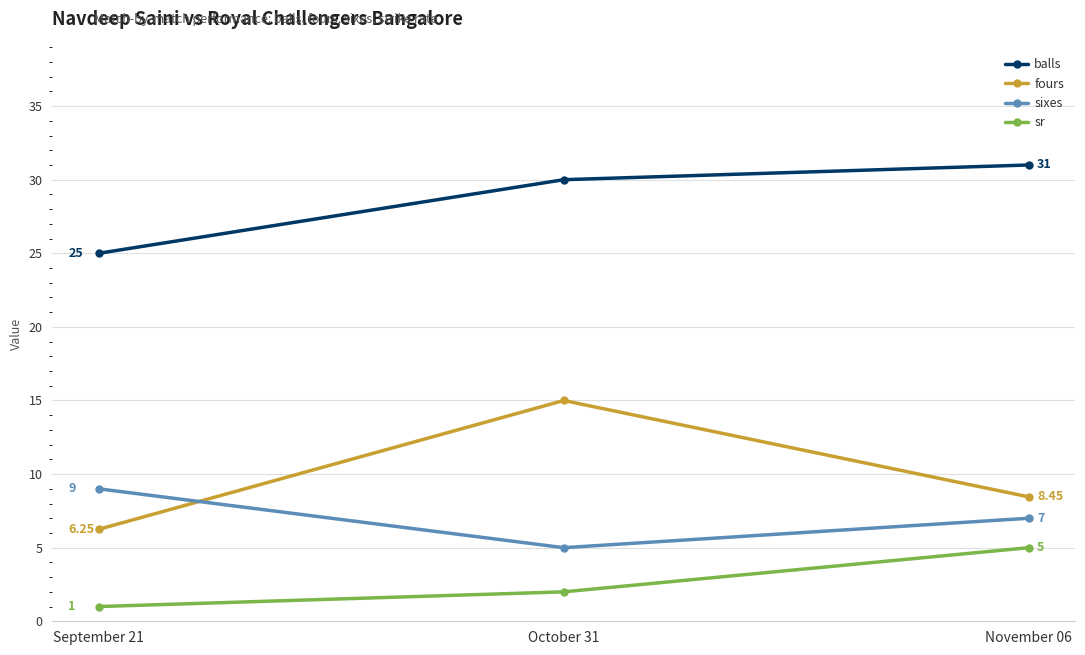

What is the difference between the balls values at October 31 and November 06?

1.0